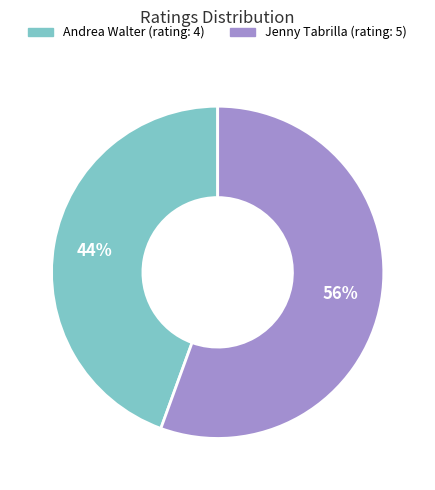

Which has a higher value, Andrea Walter (rating: 4) or Jenny Tabrilla (rating: 5)?

Jenny Tabrilla (rating: 5)